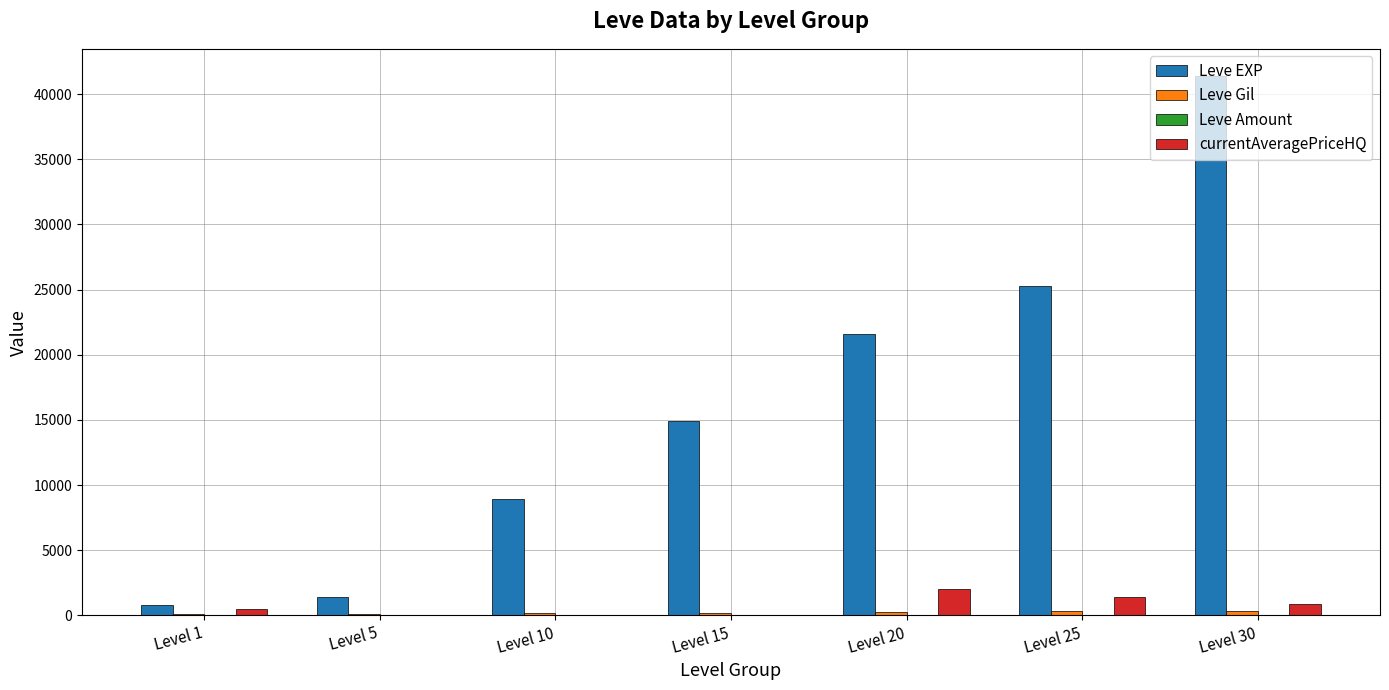

At which category is the sum across all series the highest?

Level 30